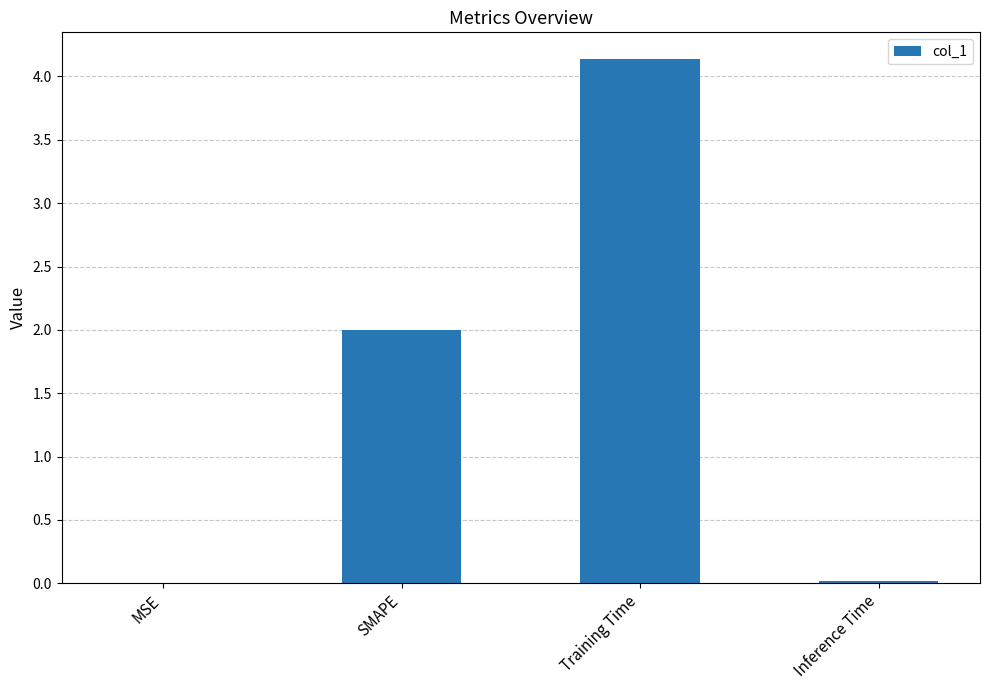

How many series are shown in this chart?

1